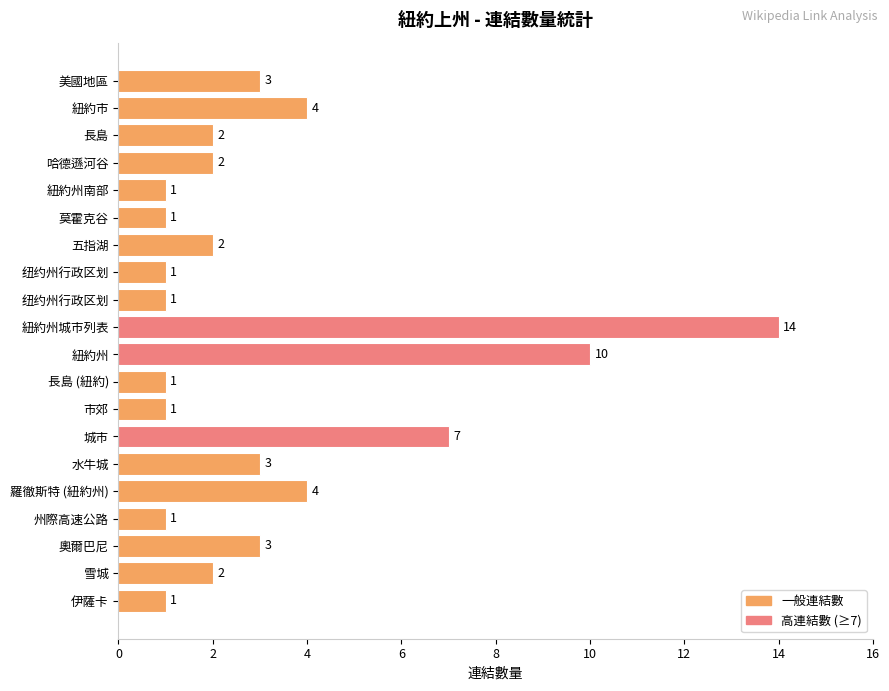

What is the sum of all values?

64